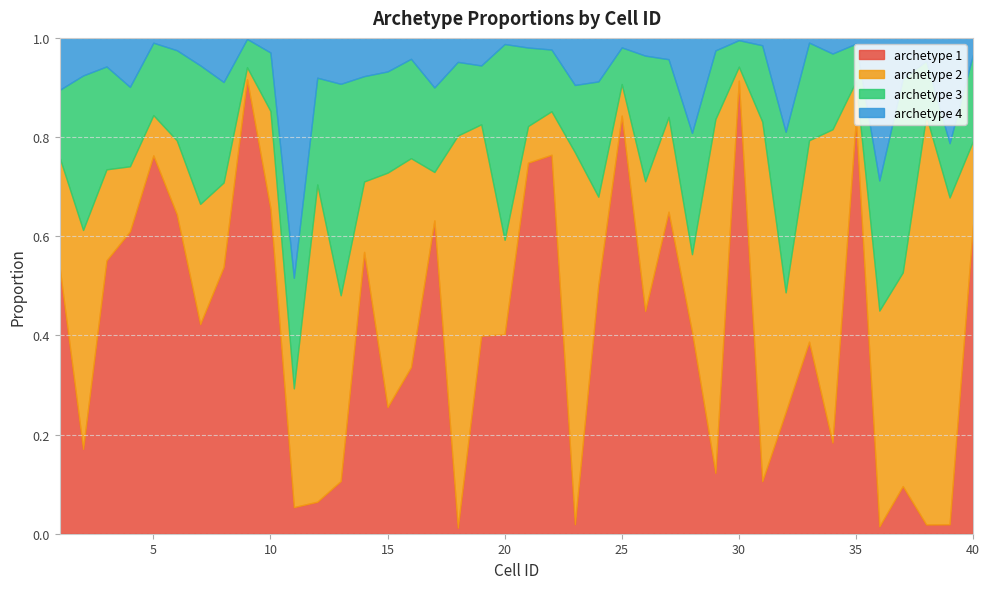

Which series has the widest spread of values?

archetype 1